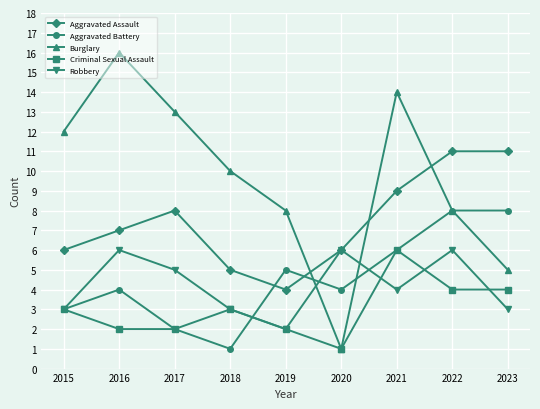

How many interior local peaks does the Burglary series have?

2